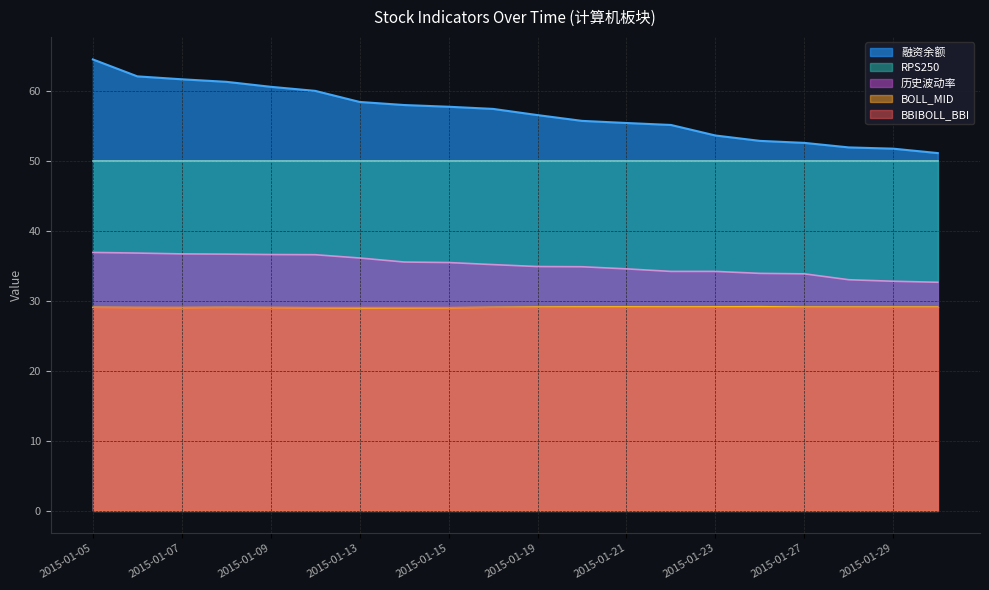

Which label corresponds to the largest value in the chart?

2015-01-05